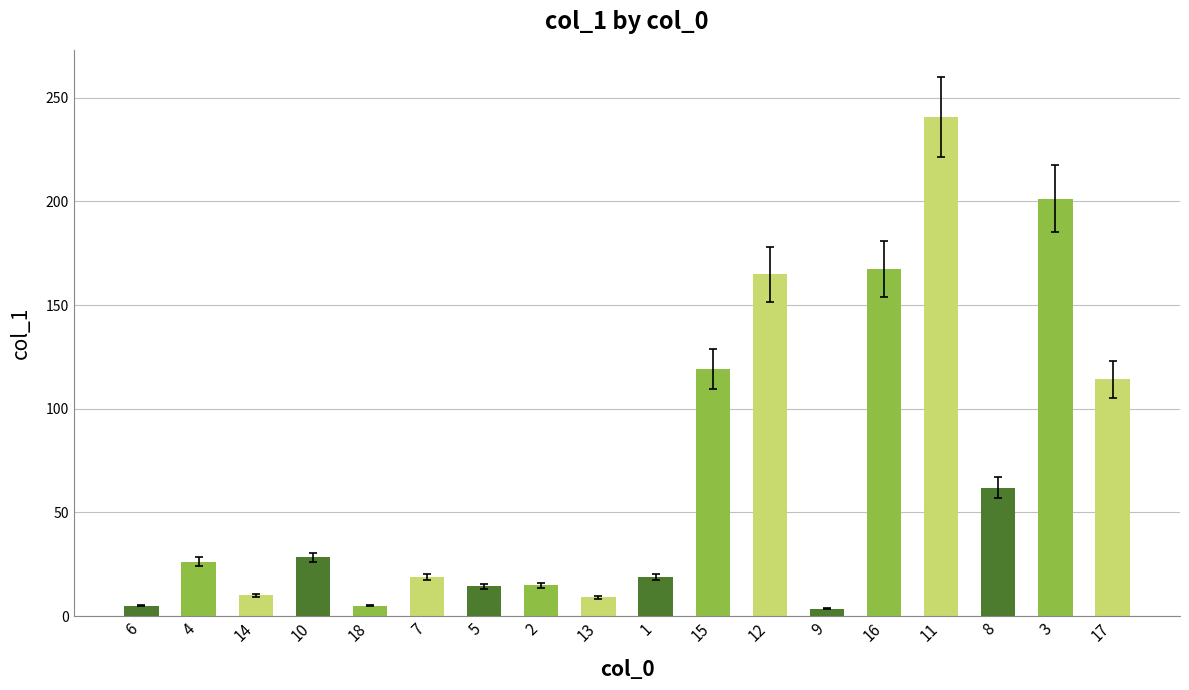

What is the difference between the second highest and minimum values?

197.8